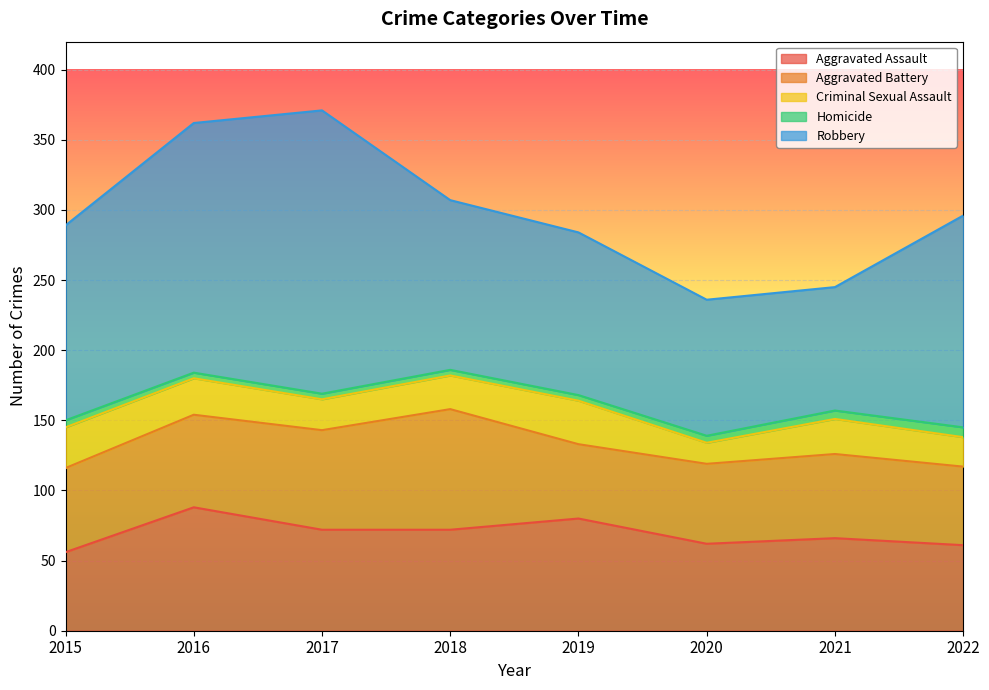

At which category is the sum across all series the highest?

2017